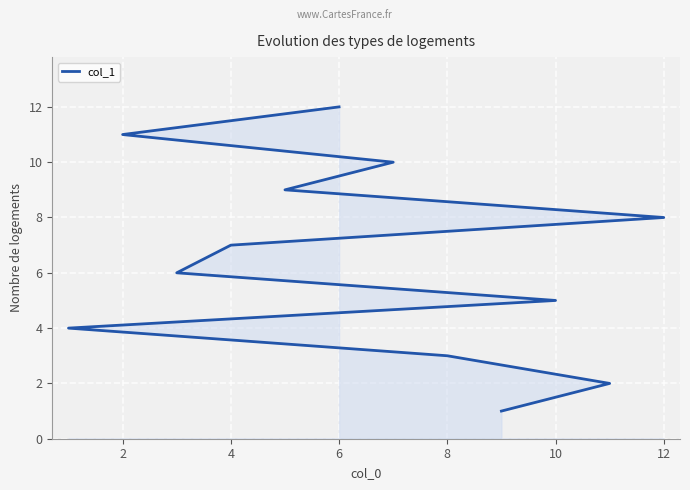

Which has a higher value, 6 or 8?

6